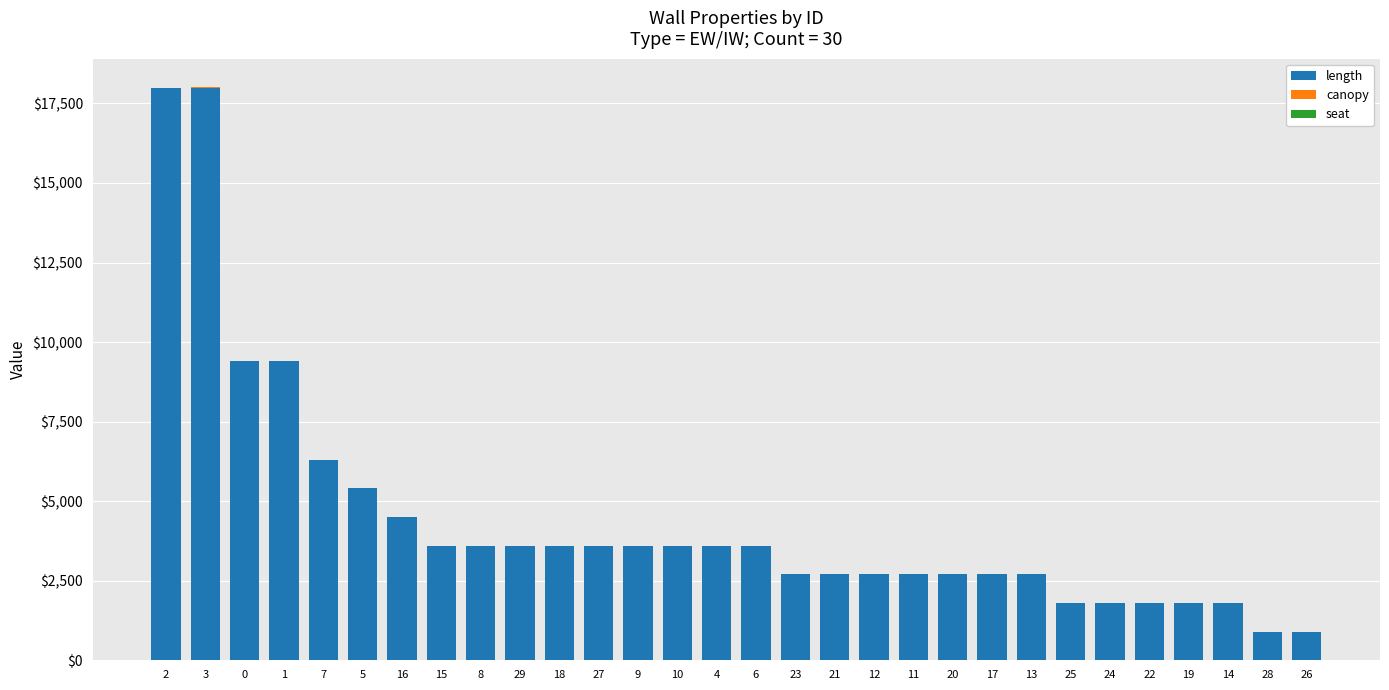

Count the seat values in the range 0 to 1.

29